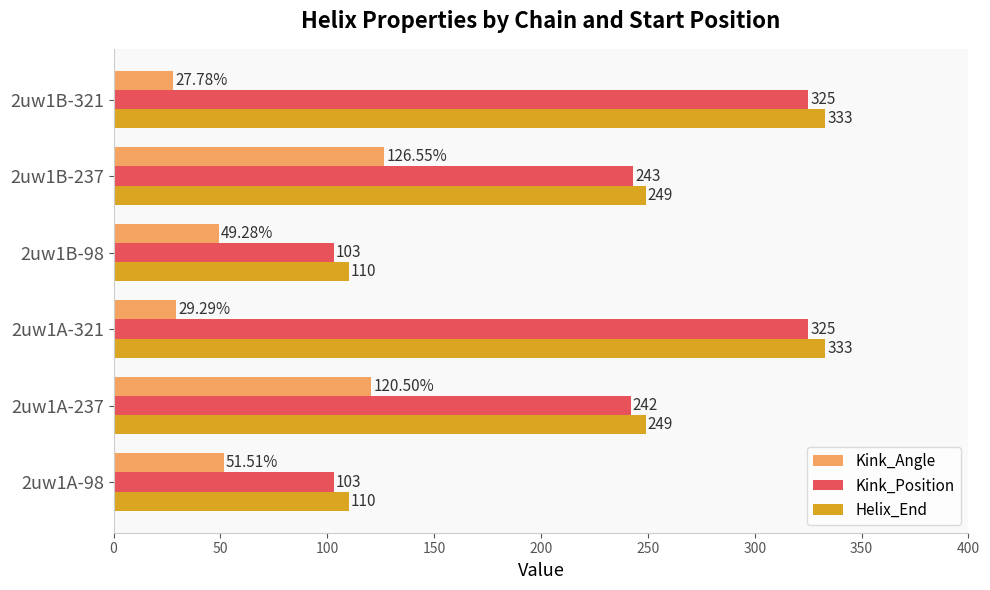

At 2uw1B-321, list the series in order from smallest to largest.

Kink_Angle, Kink_Position, Helix_End